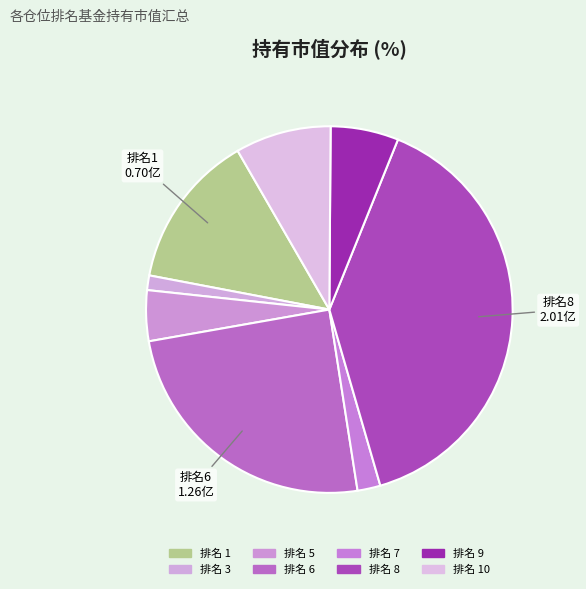

How many slices are in this pie chart?

8